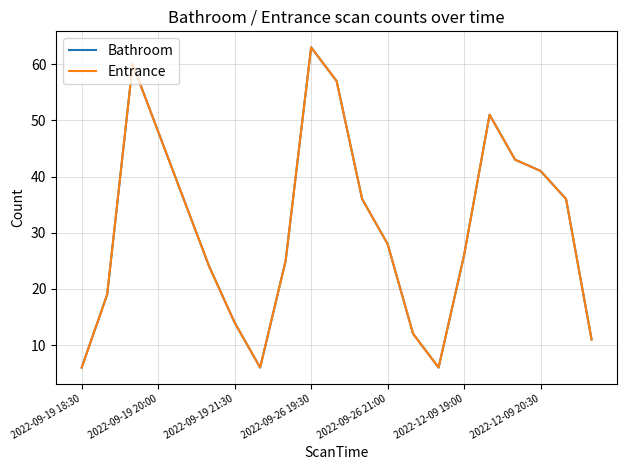

Is this an area chart (filled region under the line)?

No